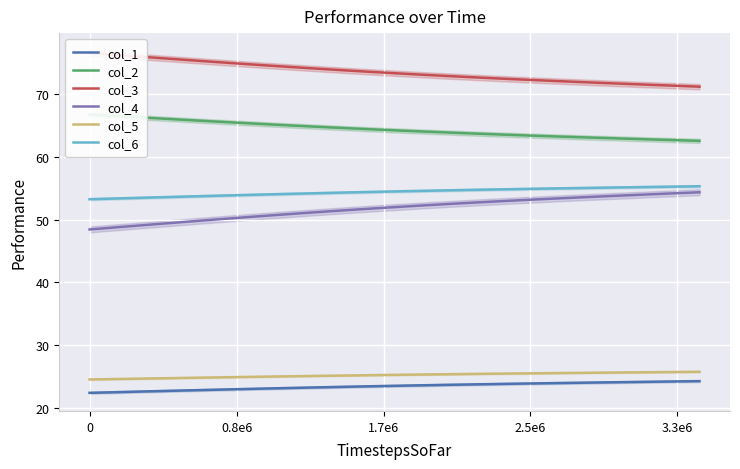

True or false: col_1 and col_4 intersect in this chart.

False